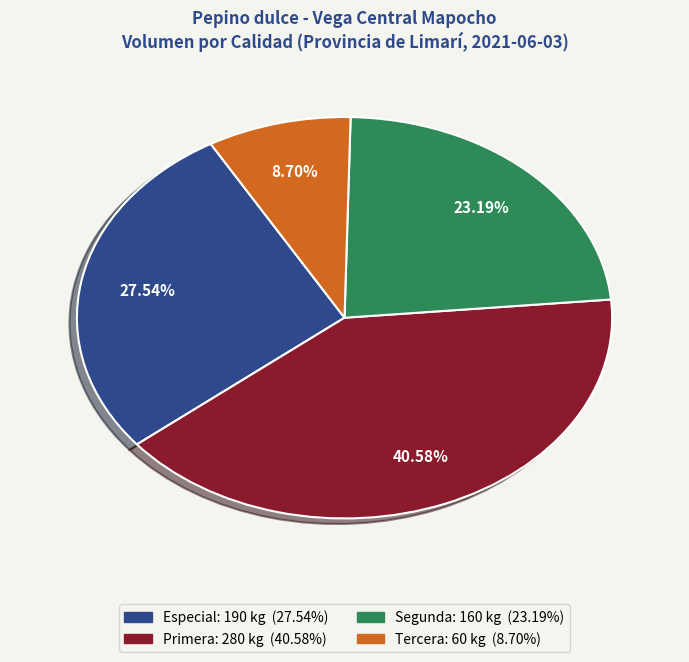

Which slice is the largest?

Primera